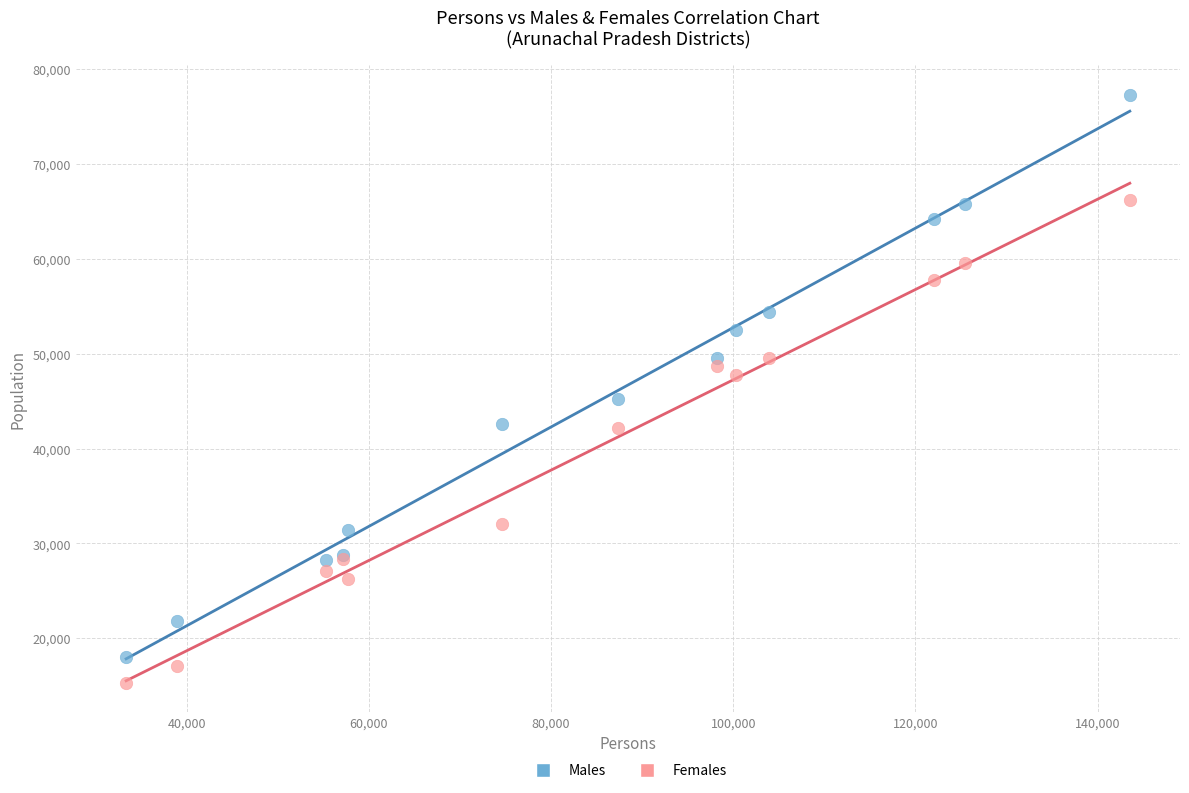

Which series has the largest Y range (max minus min)?

Males